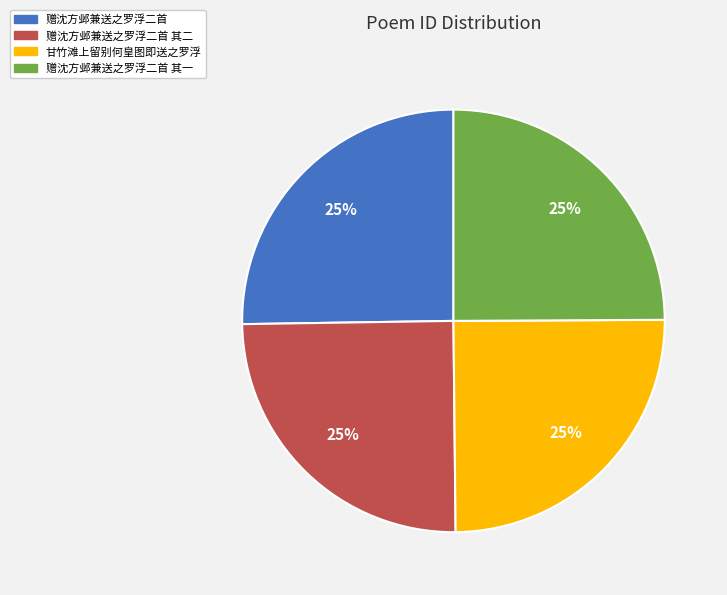

What percentage is the 赠沈方邺兼送之罗浮二首 其二 slice, to the nearest percent?

25%